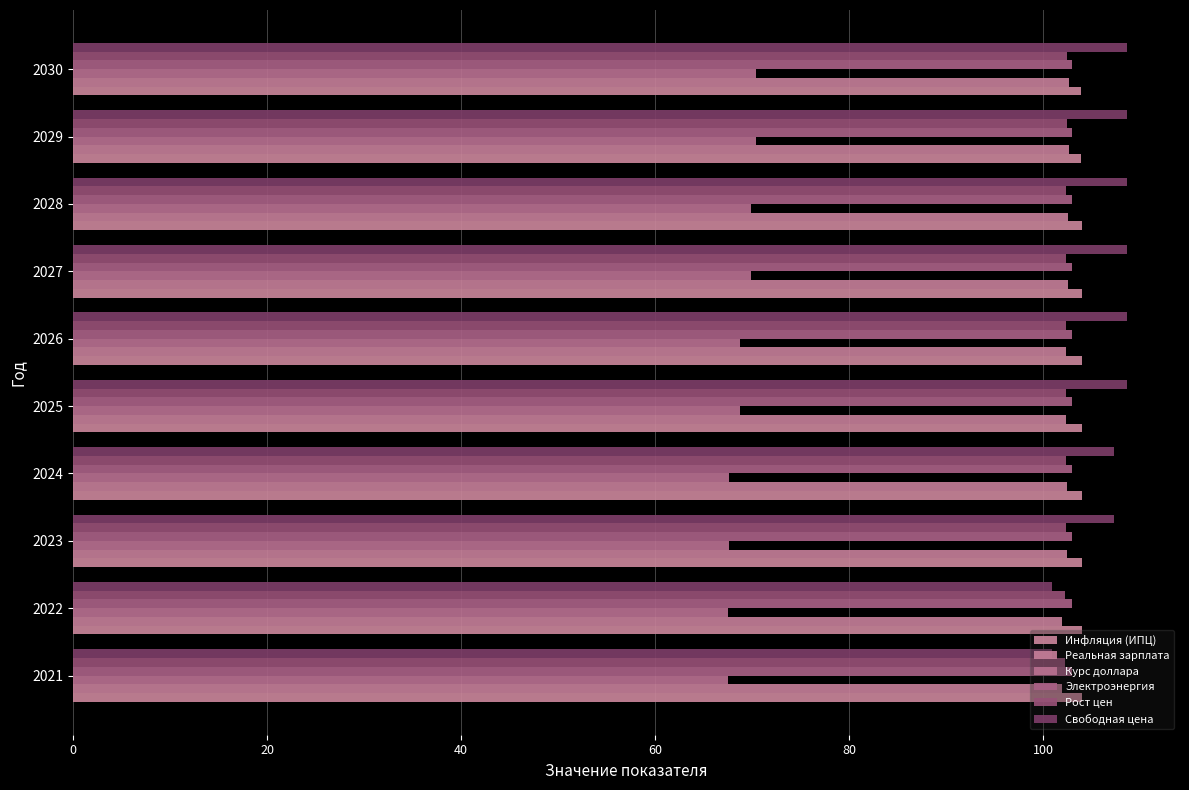

Which series has the largest total across all categories?

Свободная цена